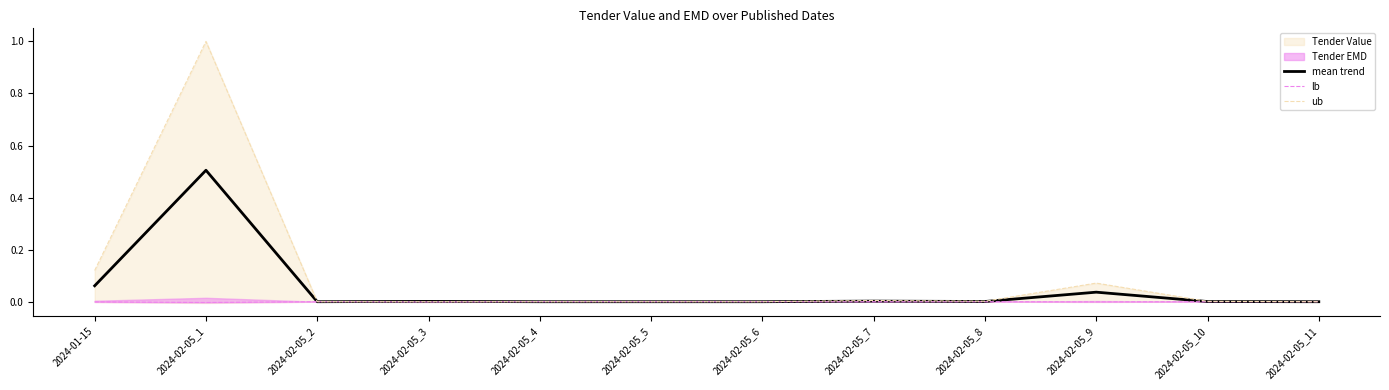

Which series has the widest spread of values?

ub